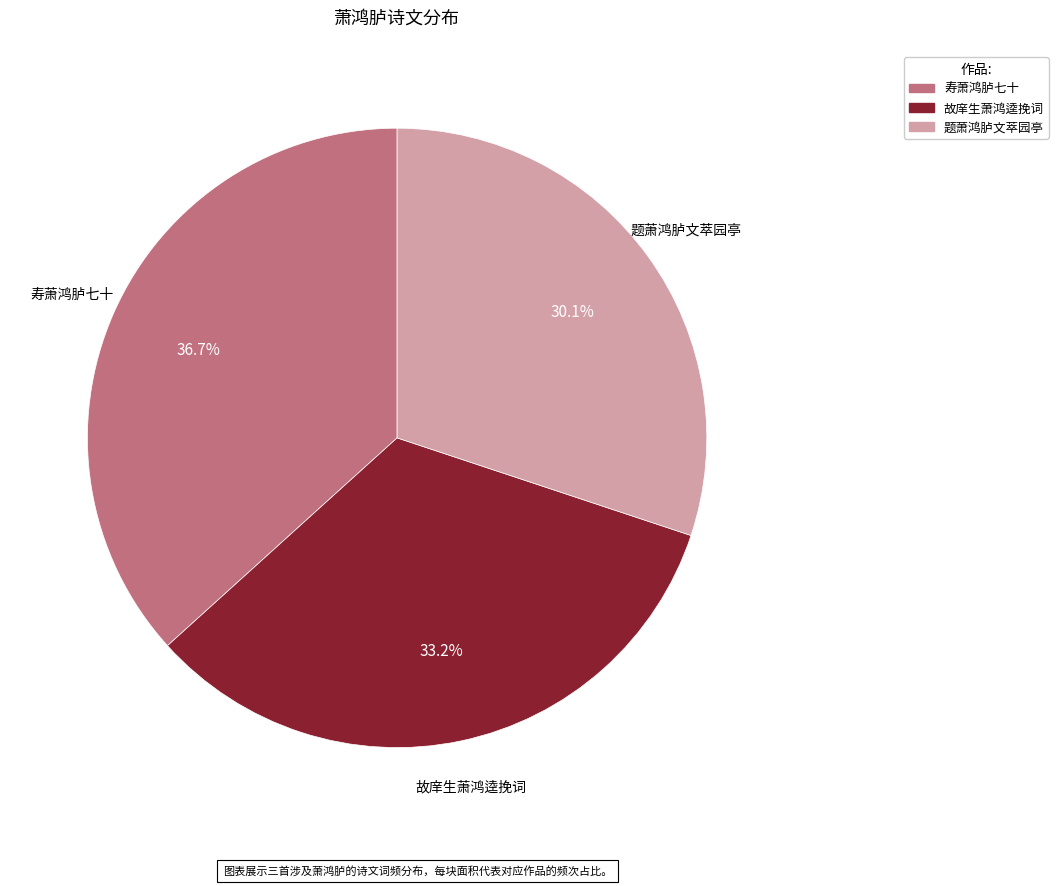

Is 寿萧鸿胪七十 the majority of the pie?

No